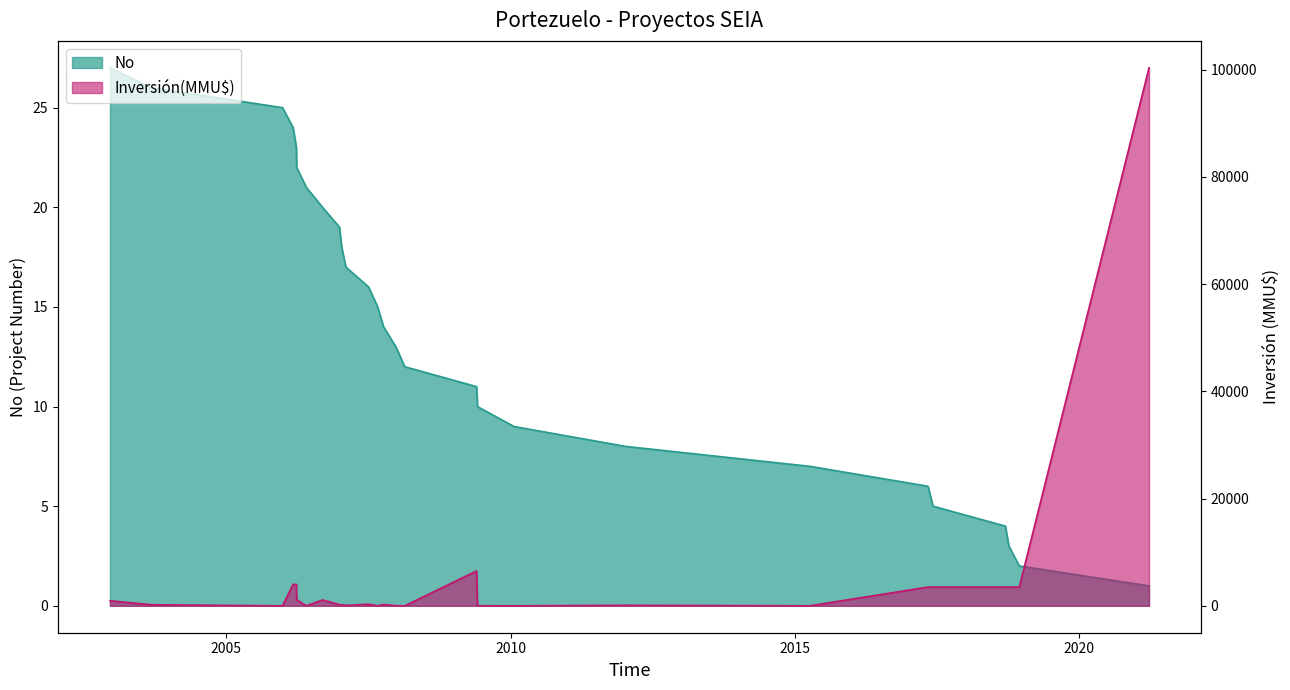

What is the maximum value shown in the chart?

27